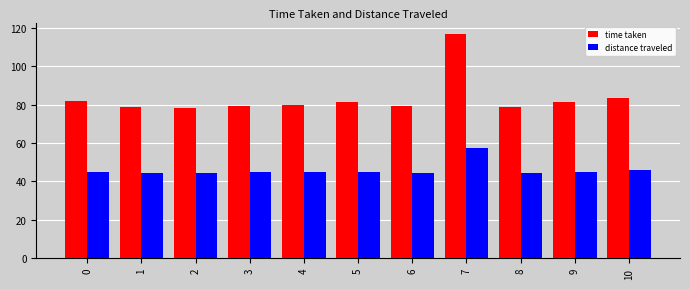

Is the value of distance traveled at 4 greater than the value of time taken at 4?

No